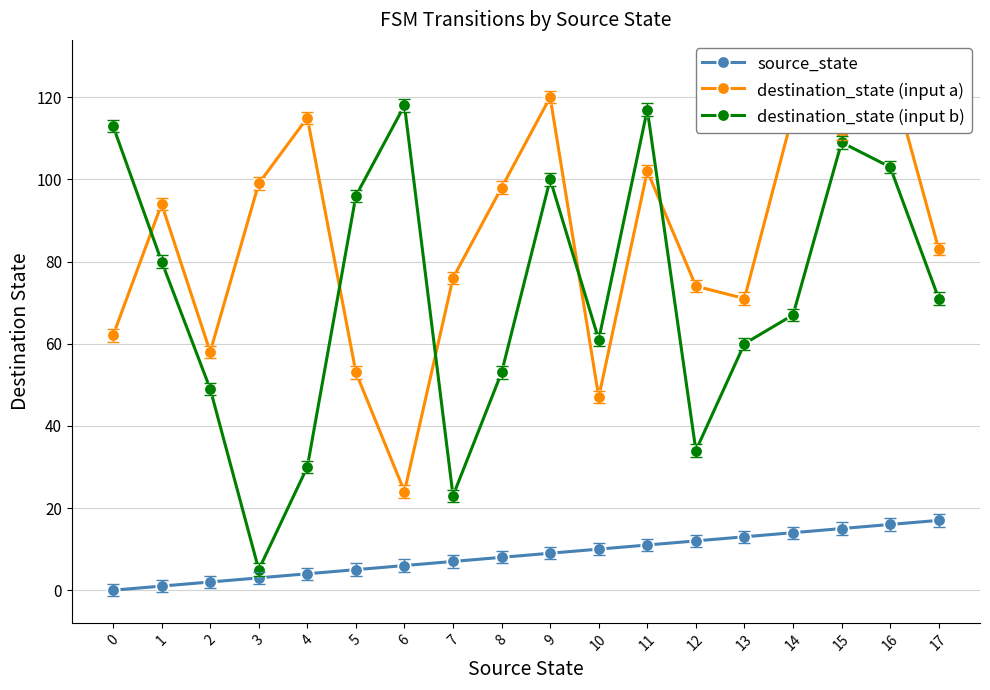

Count the number of data series in this chart.

3